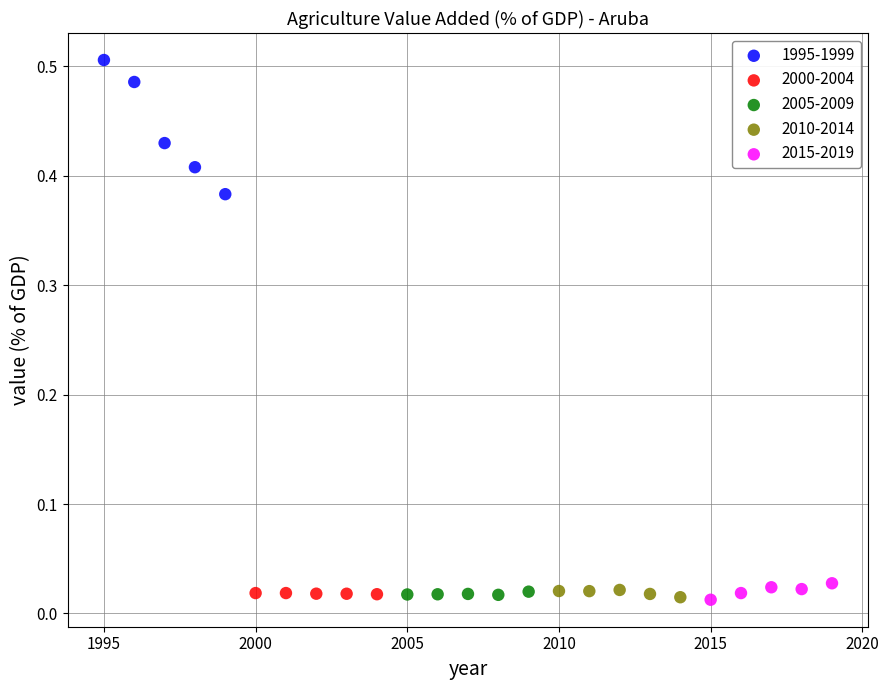

Which series has the widest spread of Y values?

1995-1999